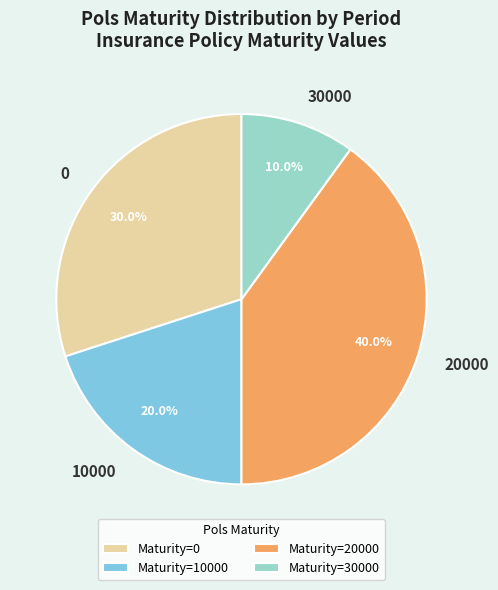

Is there a majority slice in this chart?

No